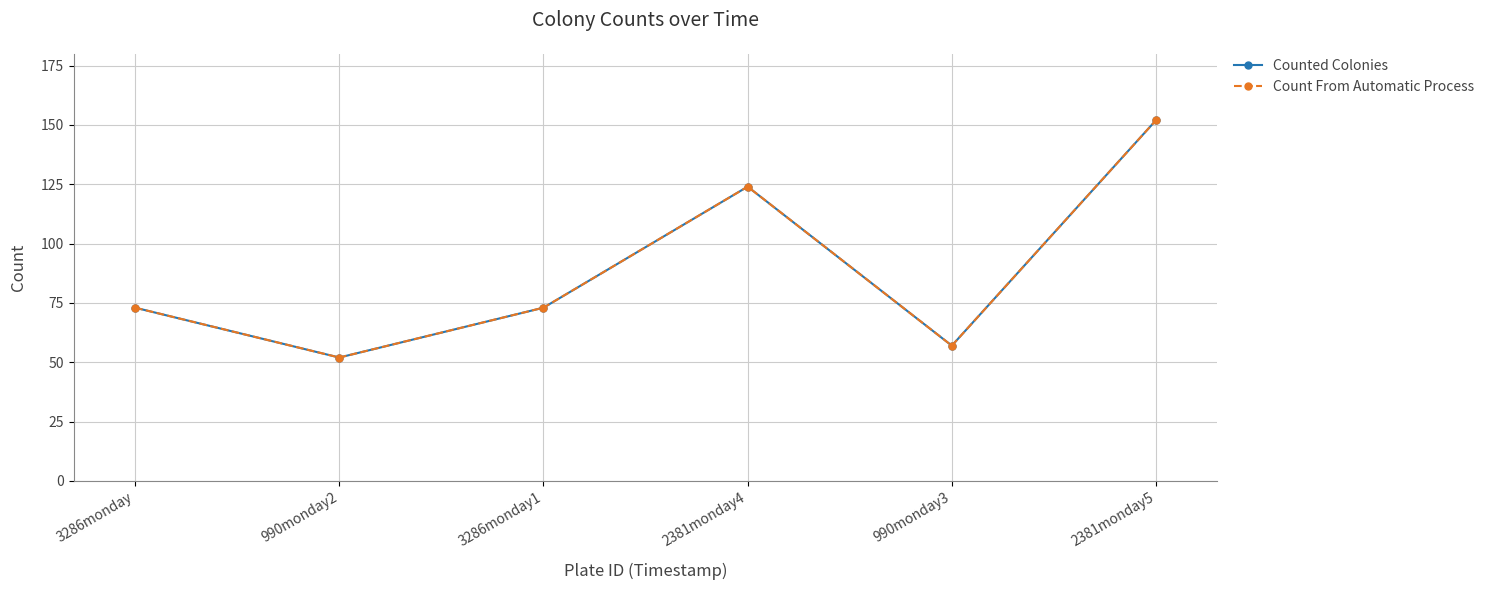

What is the label of the 1st point from the left?

3286monday